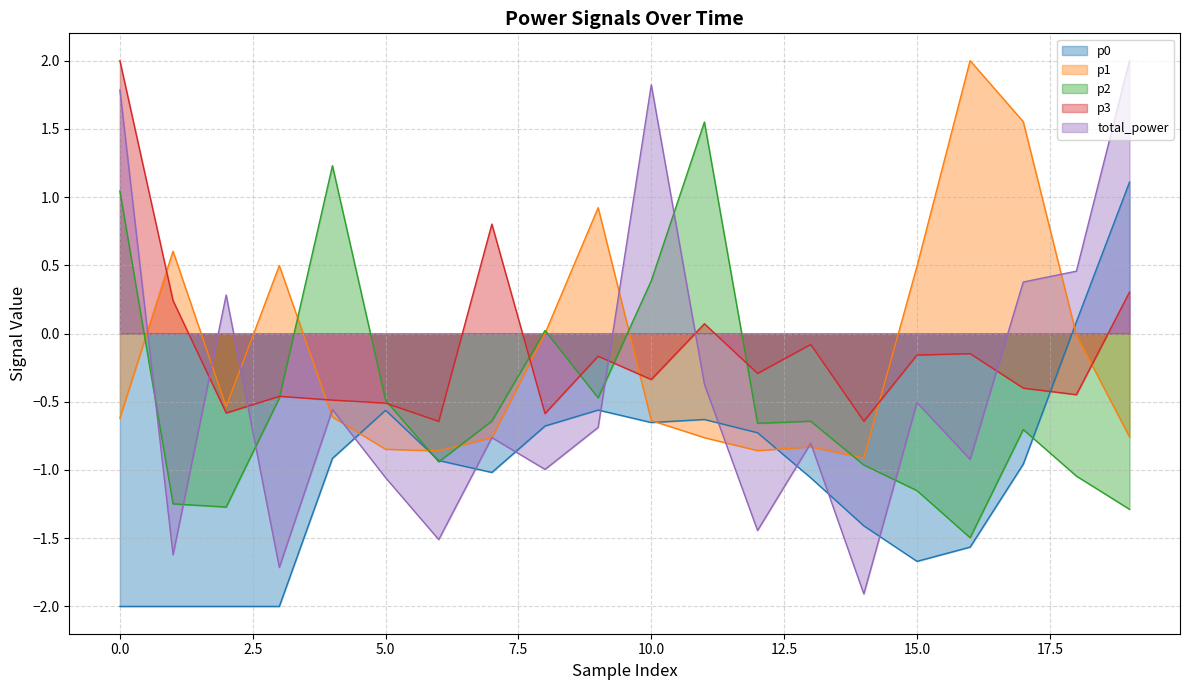

How many intersections are there between p0 and p2?

3